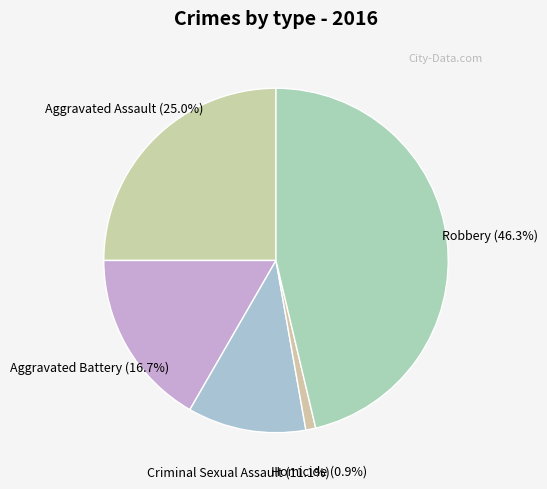

Is it true that Homicide is 1% of the pie?

True